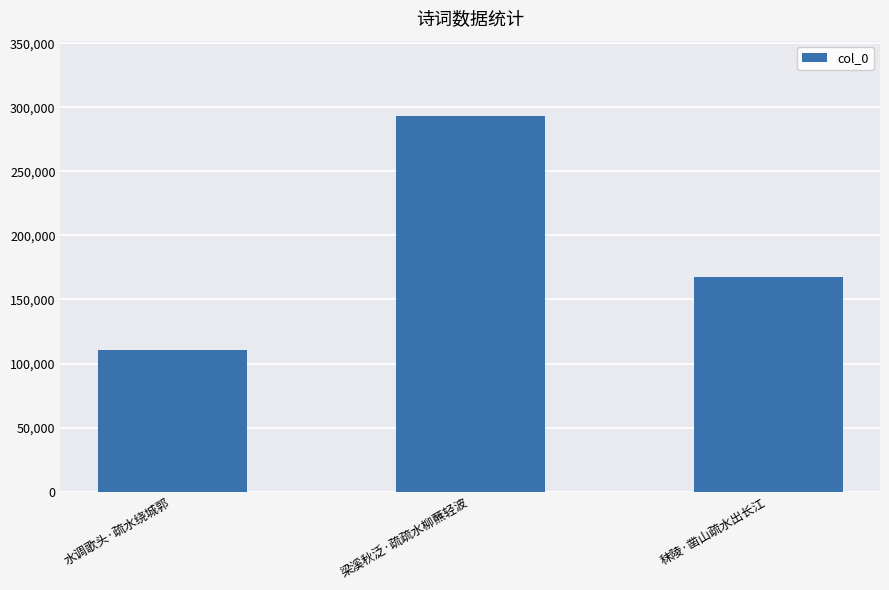

Between 秣陵·凿山疏水出长江 and 梁溪秋泛·疏疏水柳蘸轻波, which is larger?

梁溪秋泛·疏疏水柳蘸轻波